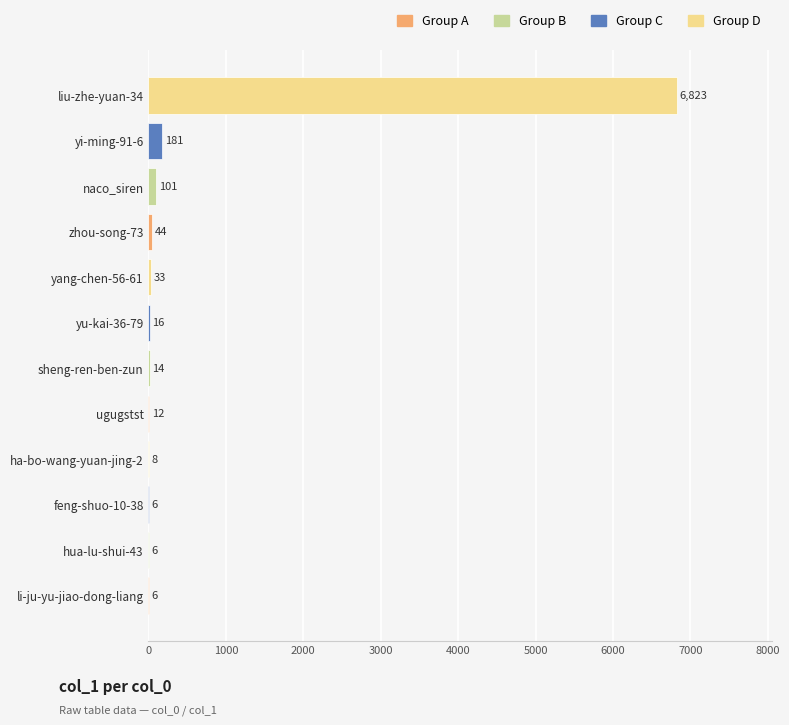

What is the maximum value shown in the chart?

6823